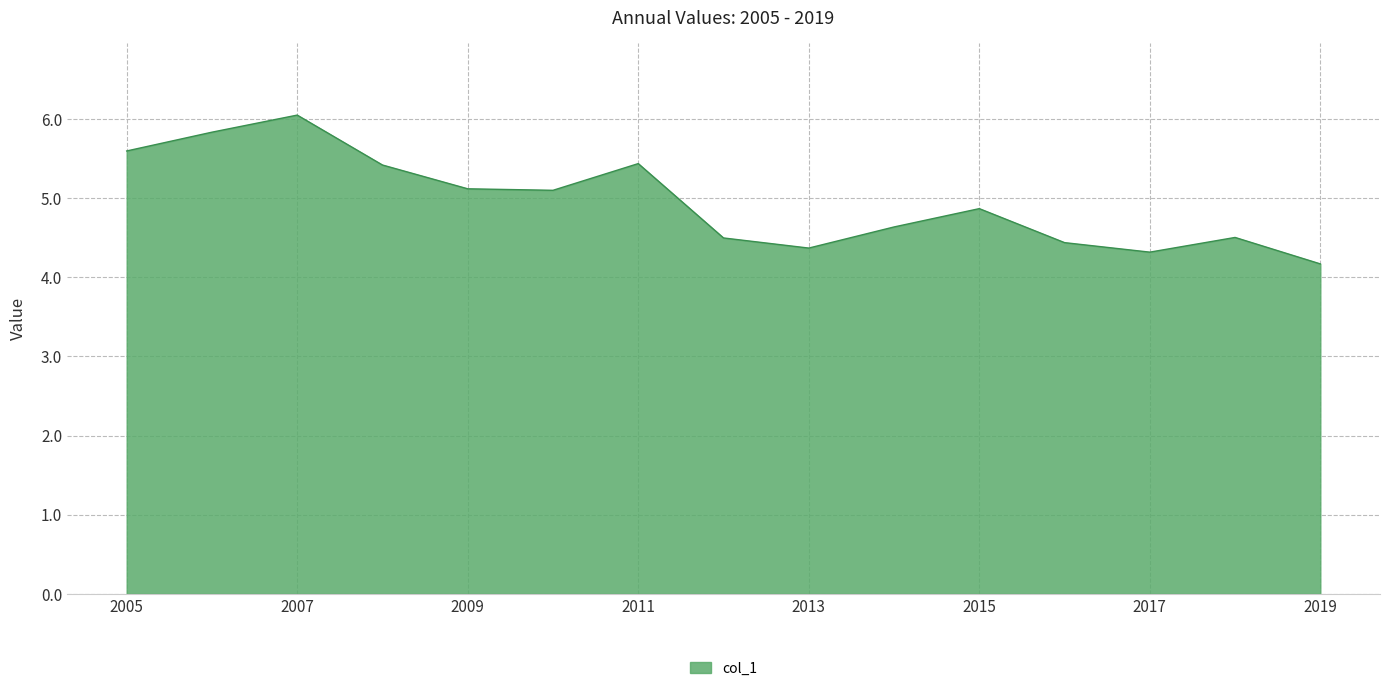

What is the maximum value shown in the chart?

6.0